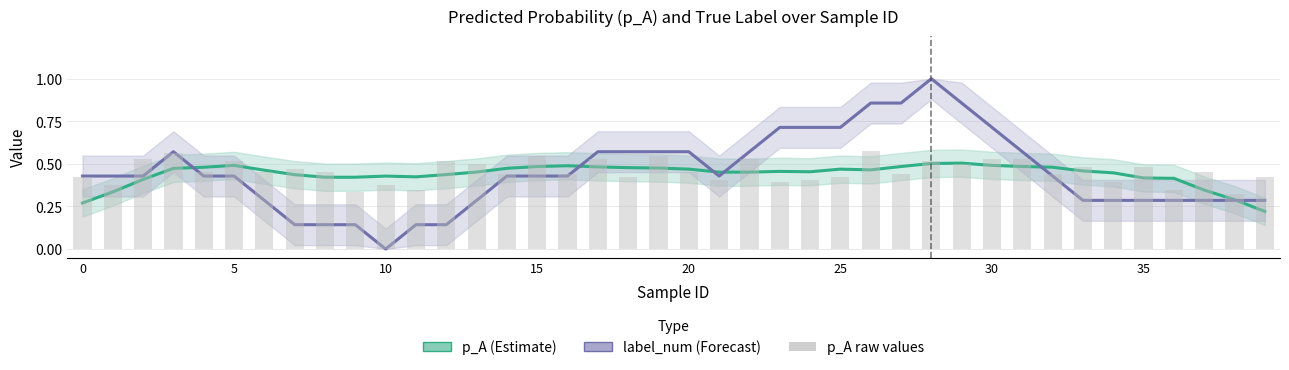

Reading left to right, extract all data points from this chart.

p_A (Estimate): 0.3	0.3	0.4	0.5	0.5	0.5	0.5	0.4	0.4	0.4	0.4	0.4	0.4	0.5	0.5	0.5	0.5	0.5	0.5	0.5	0.5	0.5	0.5	0.5	0.5	0.5	0.5	0.5	0.5	0.5	0.5	0.5	0.5	0.5	0.4	0.4	0.4	0.3	0.3	0.2
label_num (Forecast): 0.4	0.4	0.4	0.6	0.4	0.4	0.3	0.1	0.1	0.1	0.0	0.1	0.1	0.3	0.4	0.4	0.4	0.6	0.6	0.6	0.6	0.4	0.6	0.7	0.7	0.7	0.9	0.9	1.0	0.9	0.7	0.6	0.4	0.3	0.3	0.3	0.3	0.3	0.3	0.3
p_A raw: 0.4	0.4	0.5	0.6	0.5	0.5	0.5	0.5	0.5	0.3	0.4	0.3	0.5	0.5	0.4	0.5	0.4	0.5	0.4	0.5	0.5	0.4	0.5	0.4	0.4	0.4	0.6	0.4	0.5	0.5	0.5	0.5	0.4	0.5	0.4	0.5	0.3	0.5	0.3	0.4